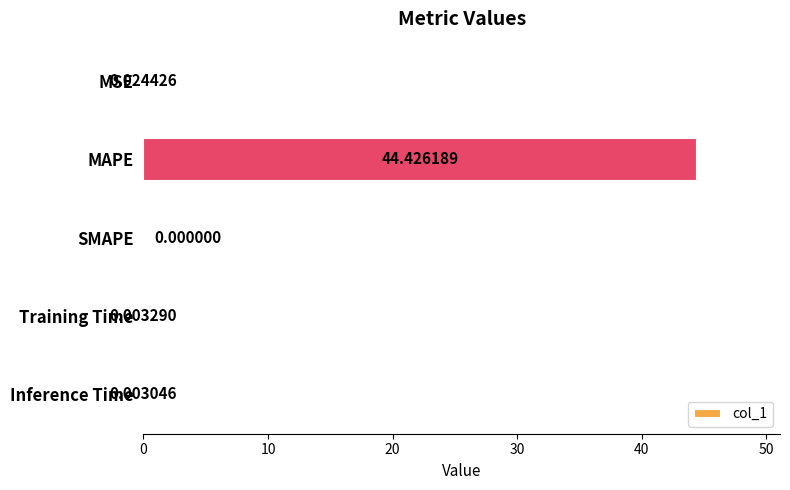

Between SMAPE and MSE, which is larger?

MSE